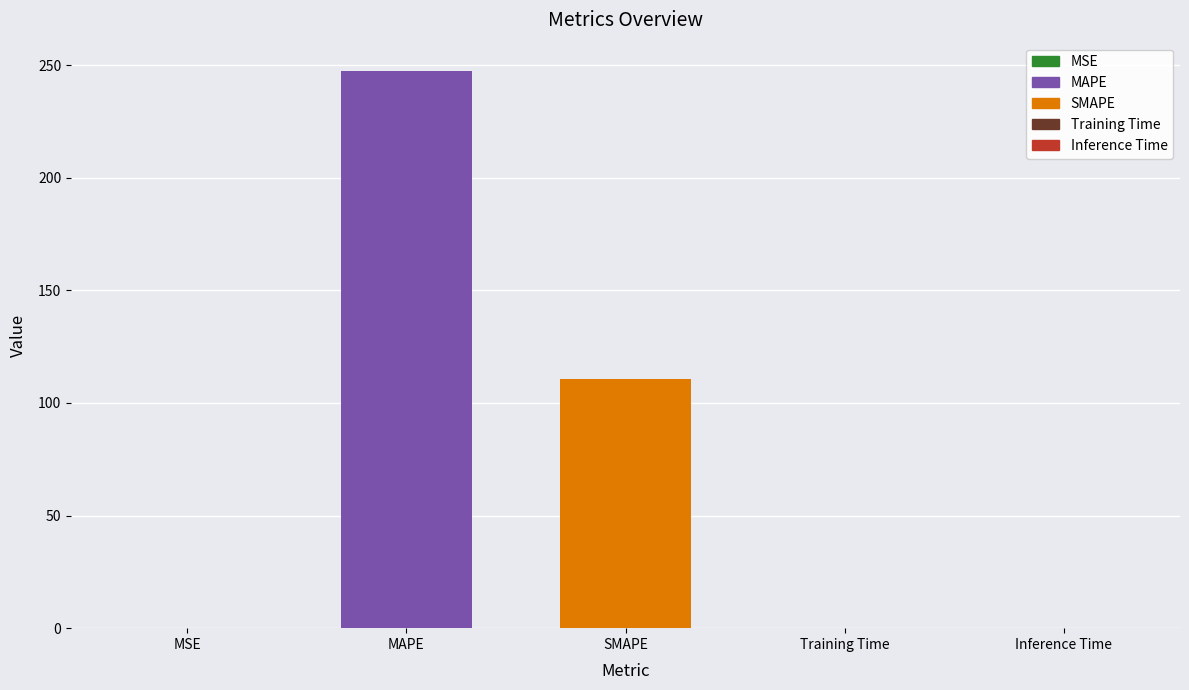

The chart shows a value of 161.4 at SMAPE. True or false?

False